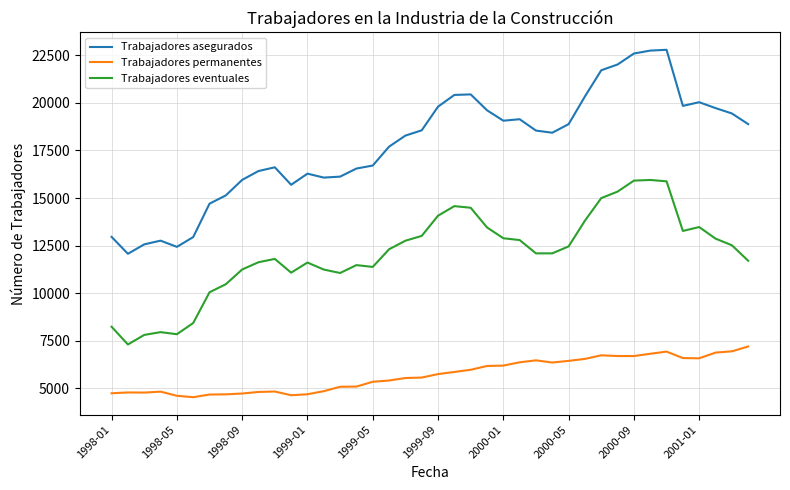

Which series has the largest total across all categories?

Trabajadores asegurados